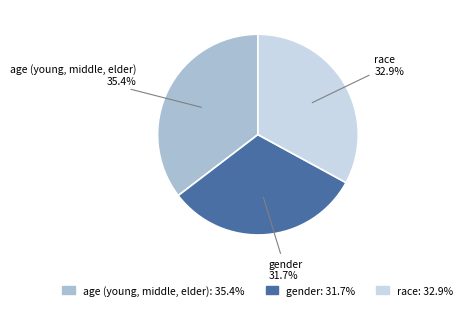

Rank the categories by value from lowest to highest.

gender, race, age (young, middle, elder)